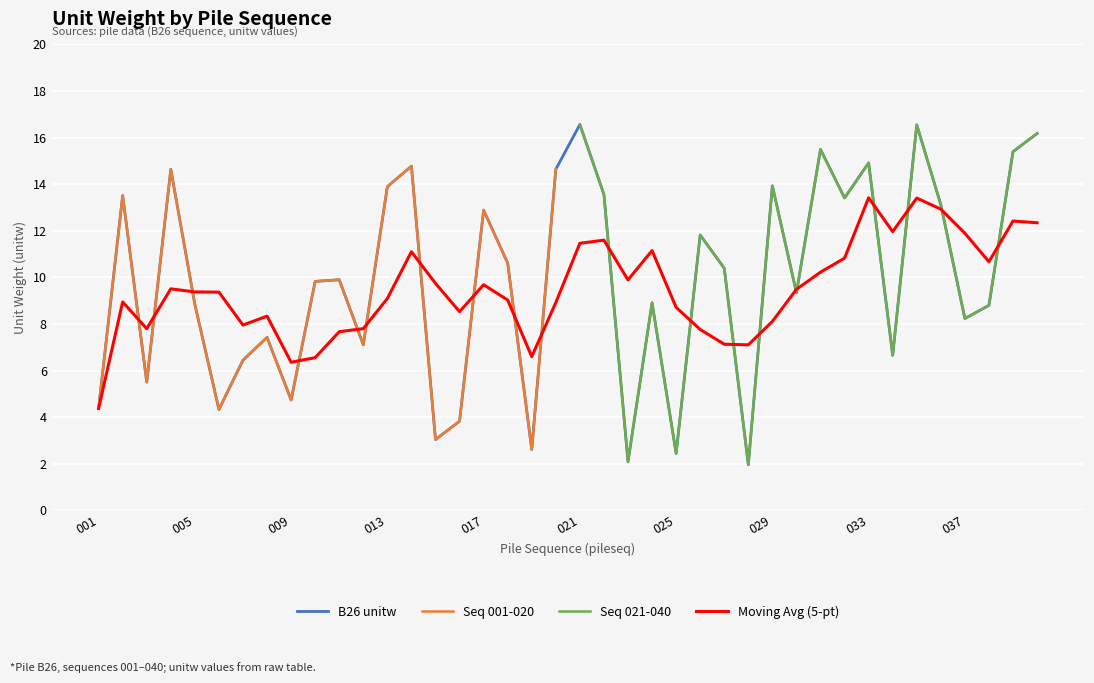

Is it true that Seq 001-020 equals 4.7 at 009?

True